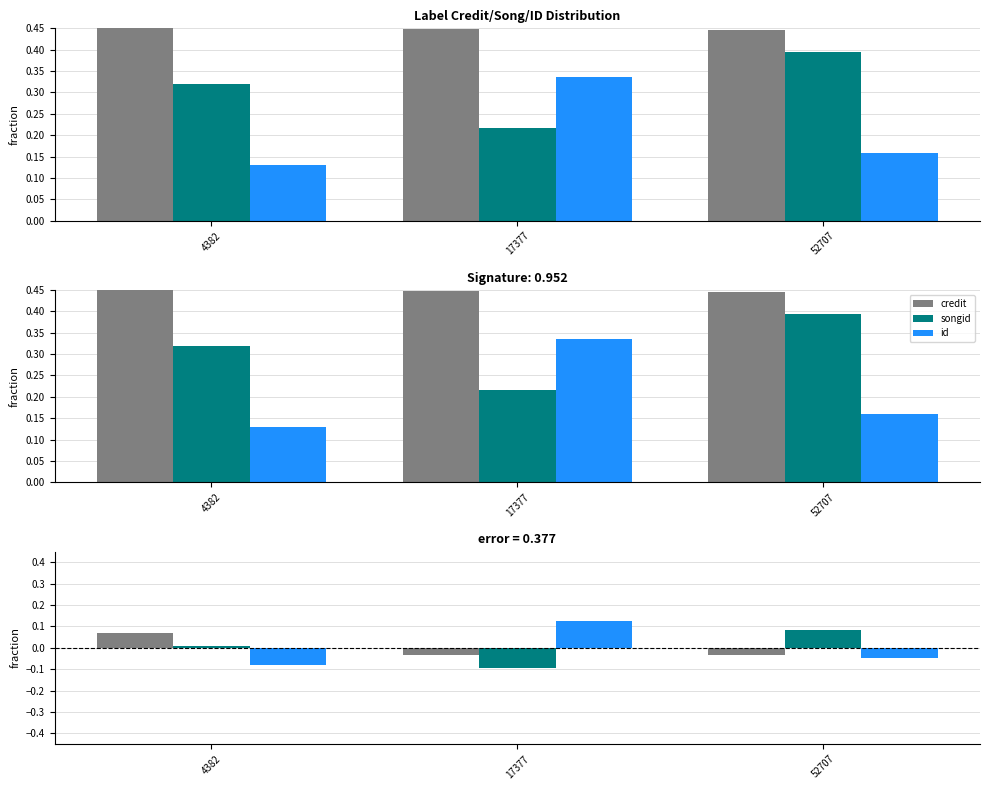

Which series changed the most between 4382 and 17377?

id